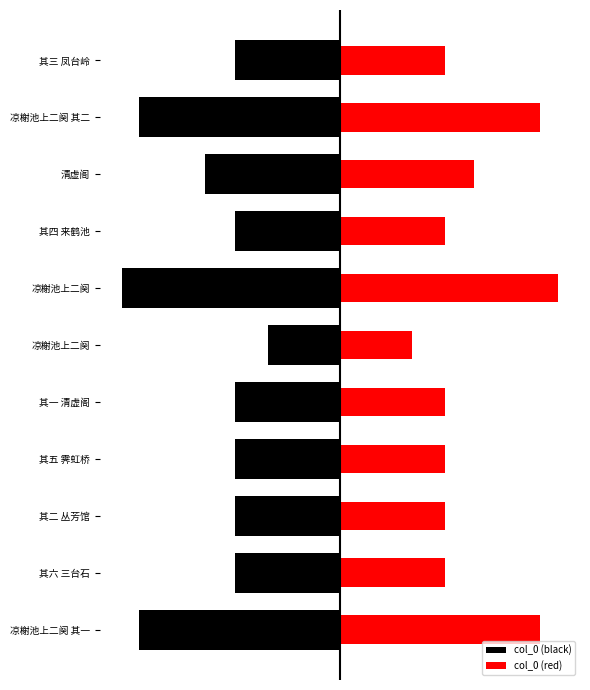

What is the value of the col_0 (red) bar at the 3rd from the left?

544910